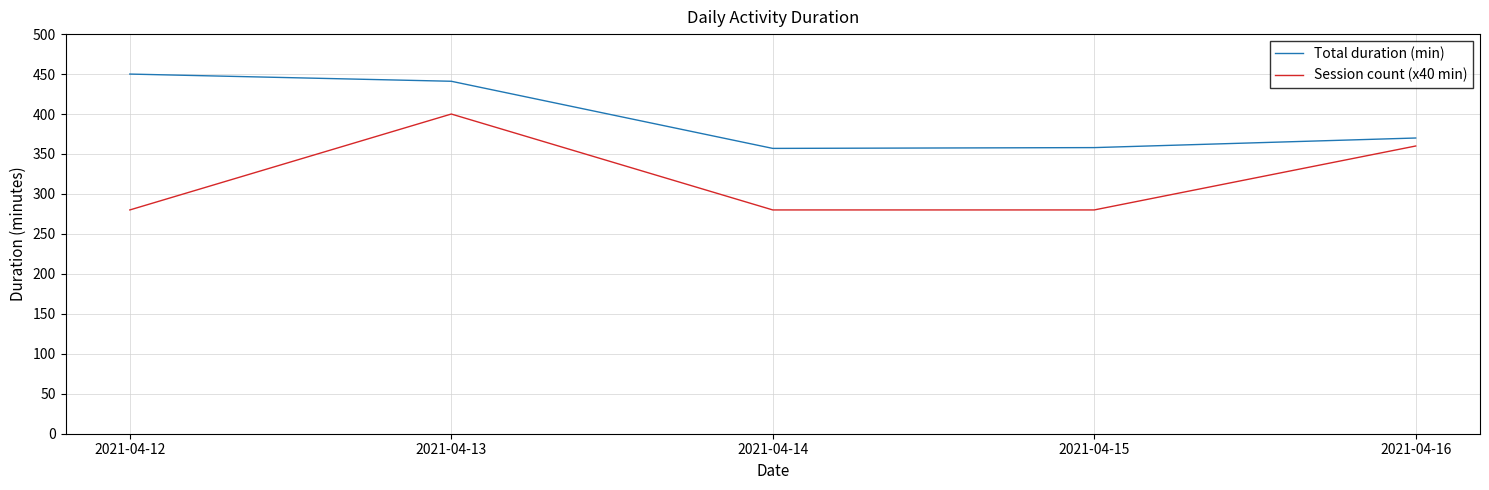

True or false: Total duration (min) and Session count (x40 min) intersect in this chart.

False